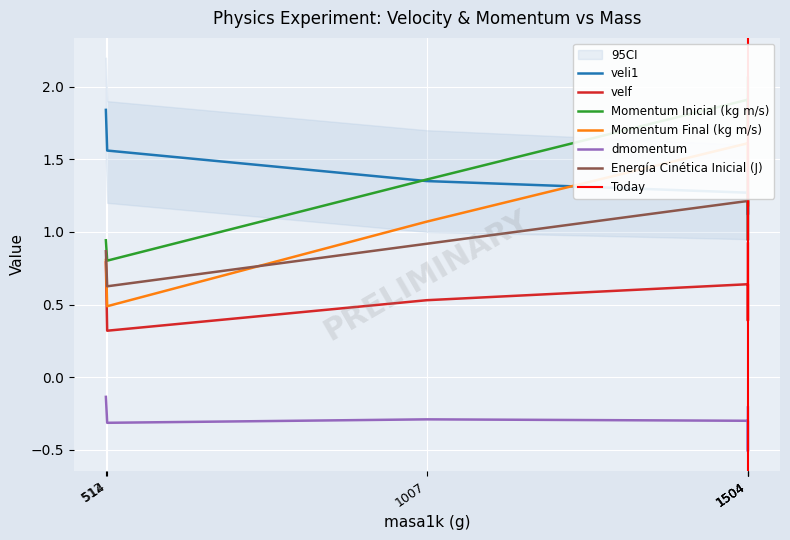

At how many categories does at least one series exceed 1?

6